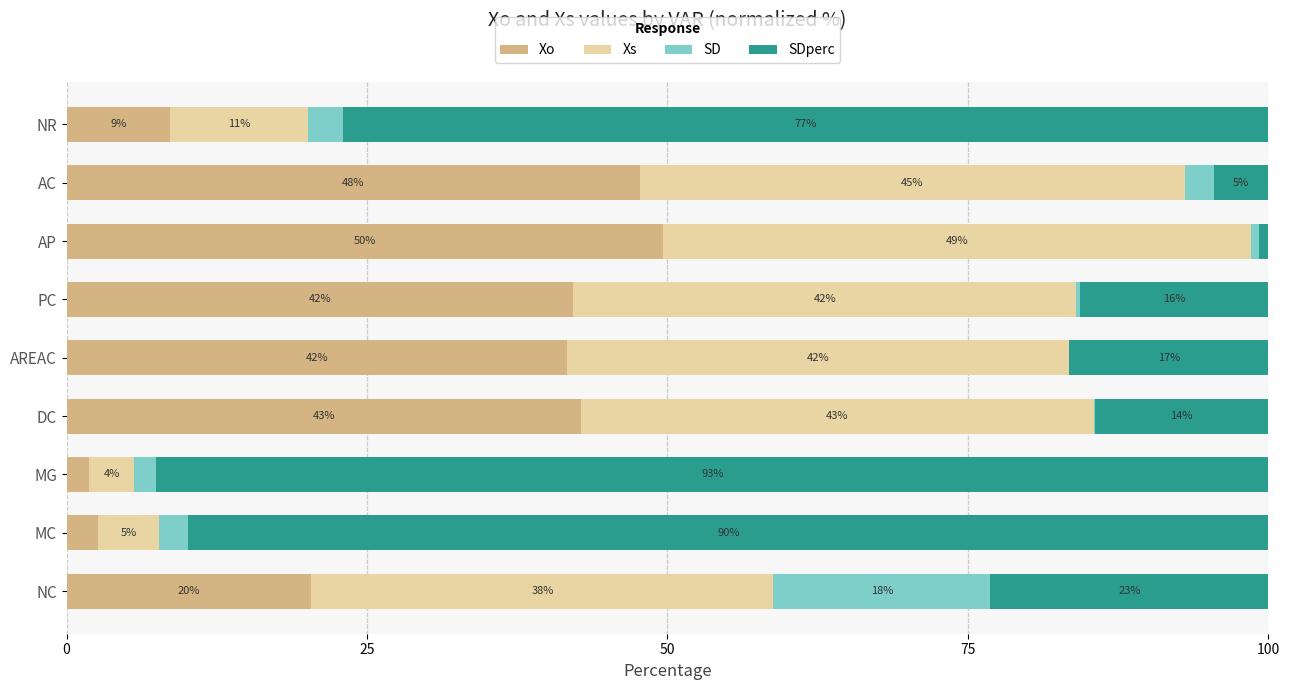

What are all the series names shown in the legend?

Xo, Xs, SD, SDperc